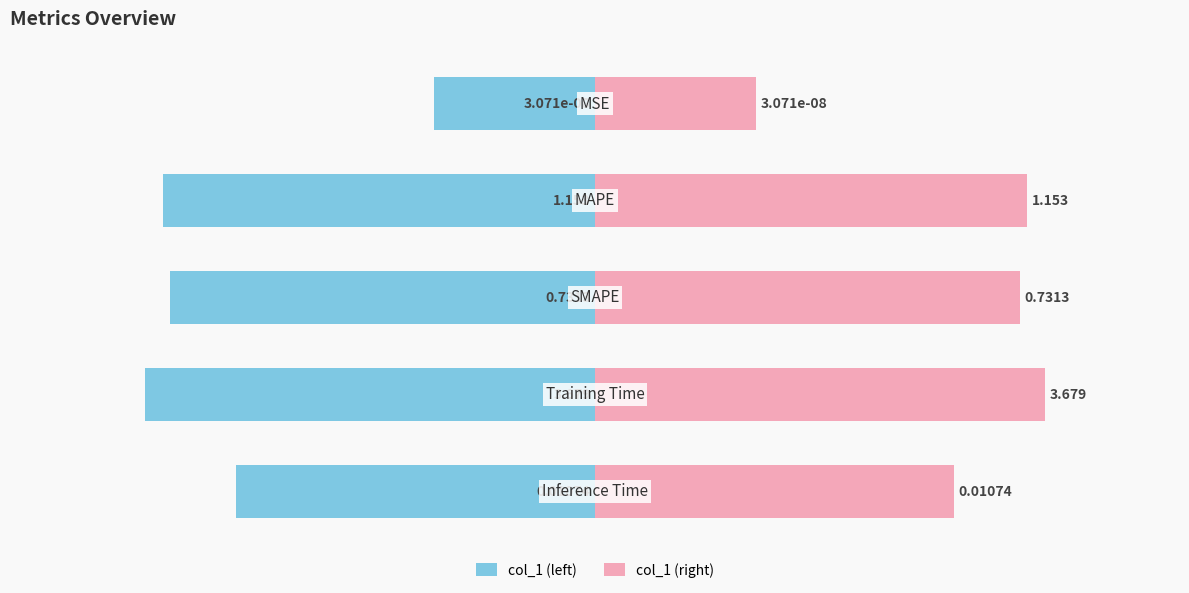

How many distinct data groups are displayed?

2